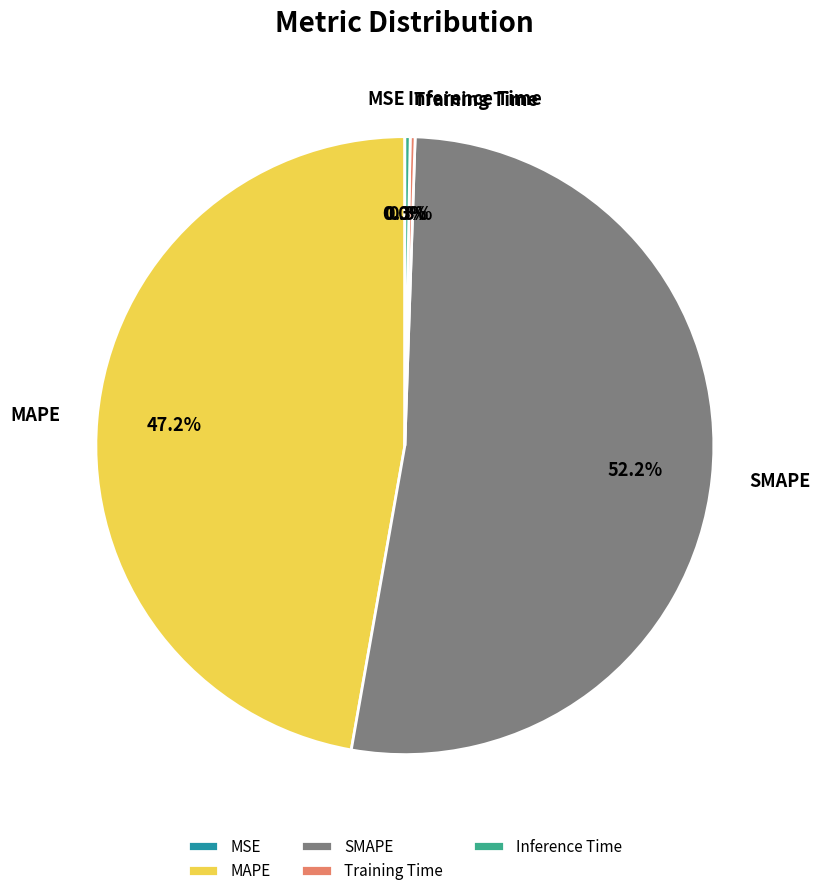

Does any single category account for the majority?

Yes